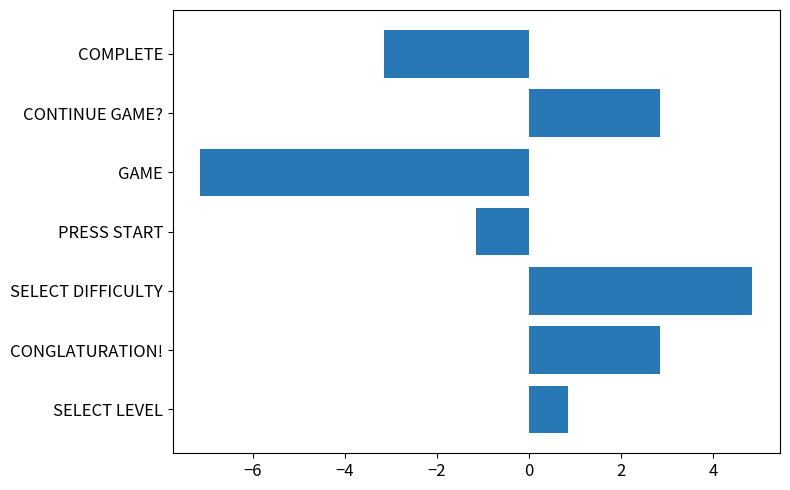

Where is the data nearest to the value -1?

PRESS START